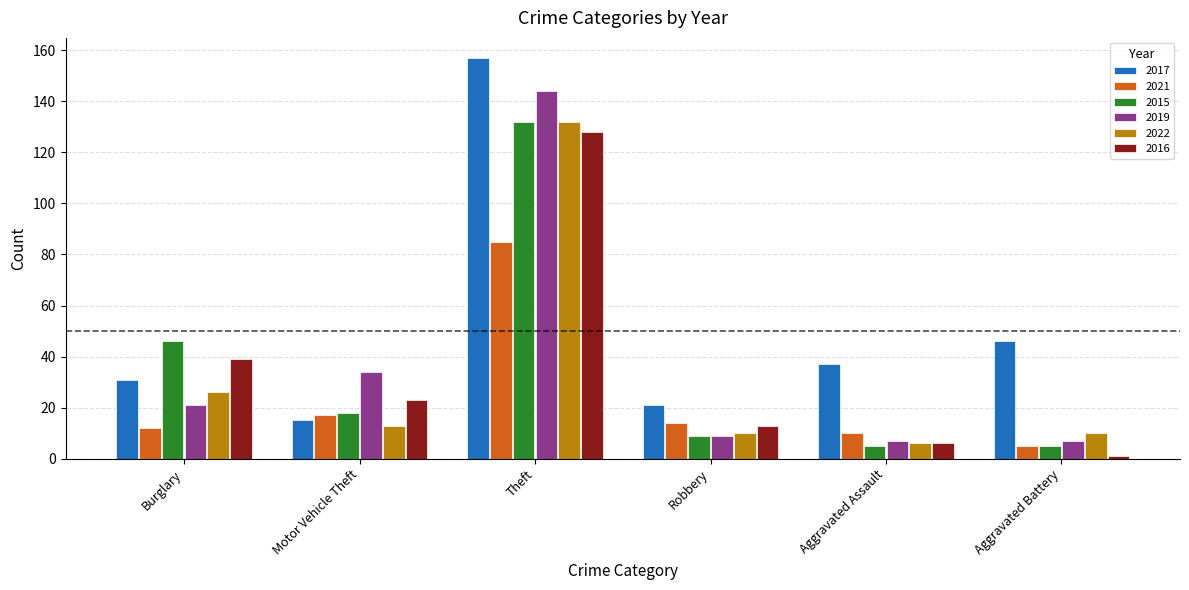

At which category does the chart reach its peak across all series?

Theft